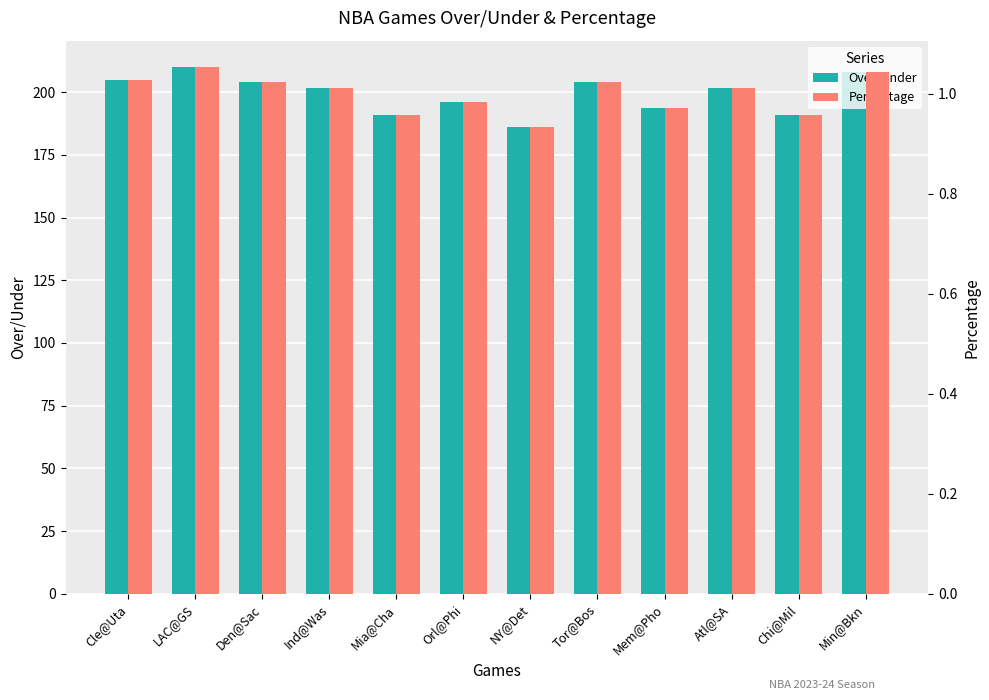

What is the label of the 6th bar from the right?

NY@Det